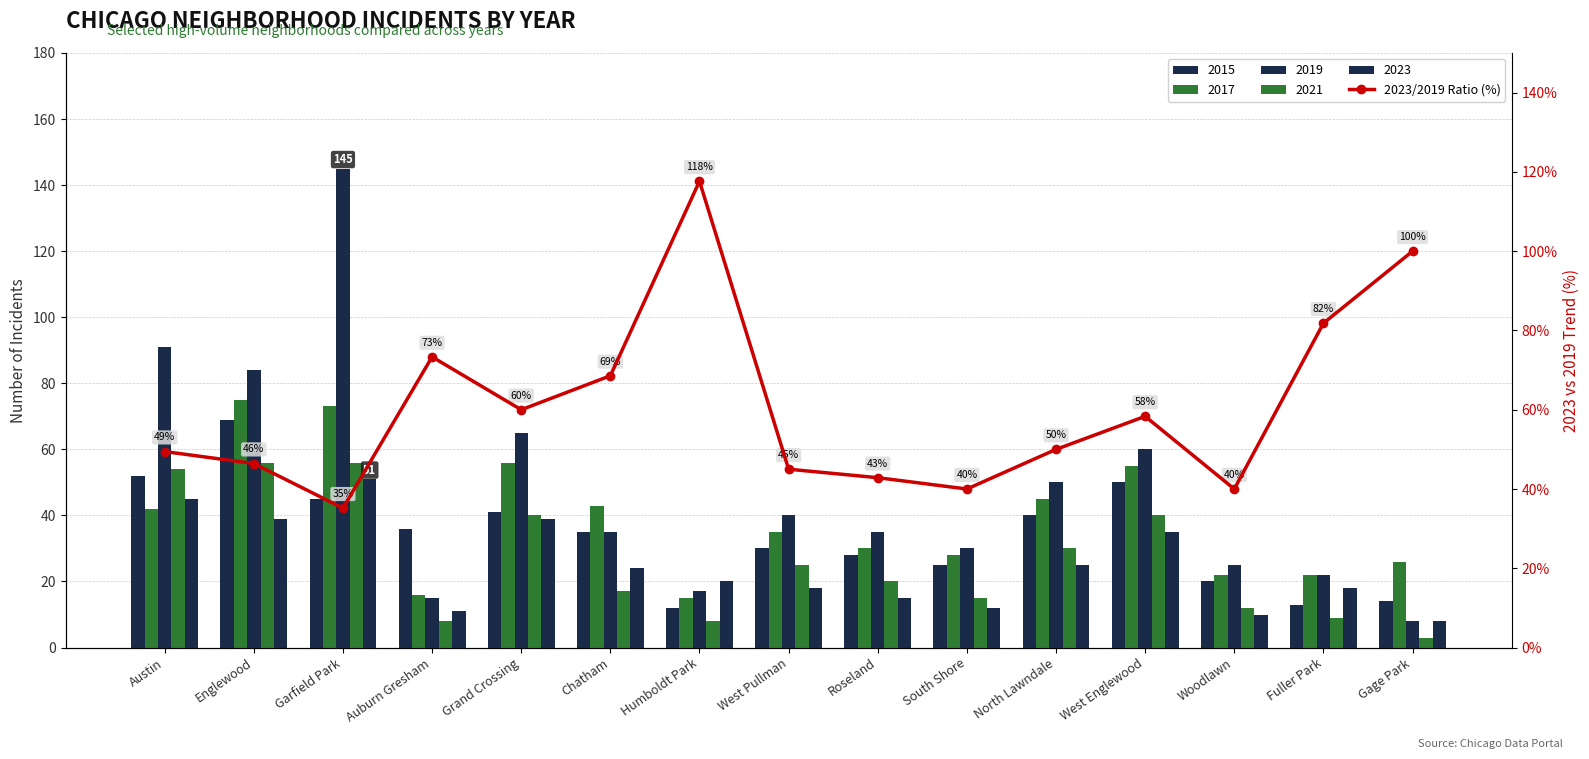

Does the chart contain stacked bars?

No